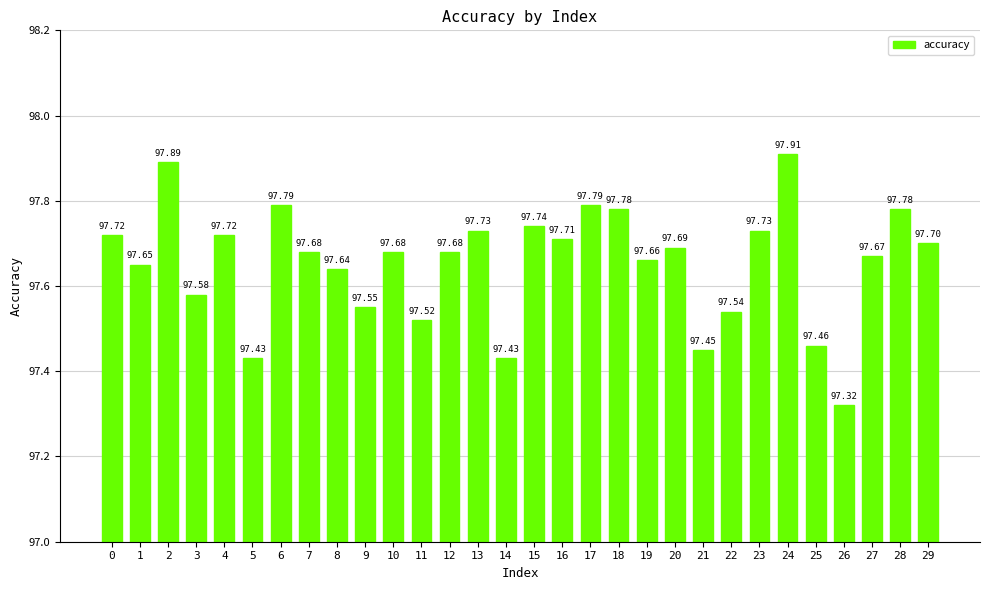

What is the change in value from 4 to 5?

-0.3